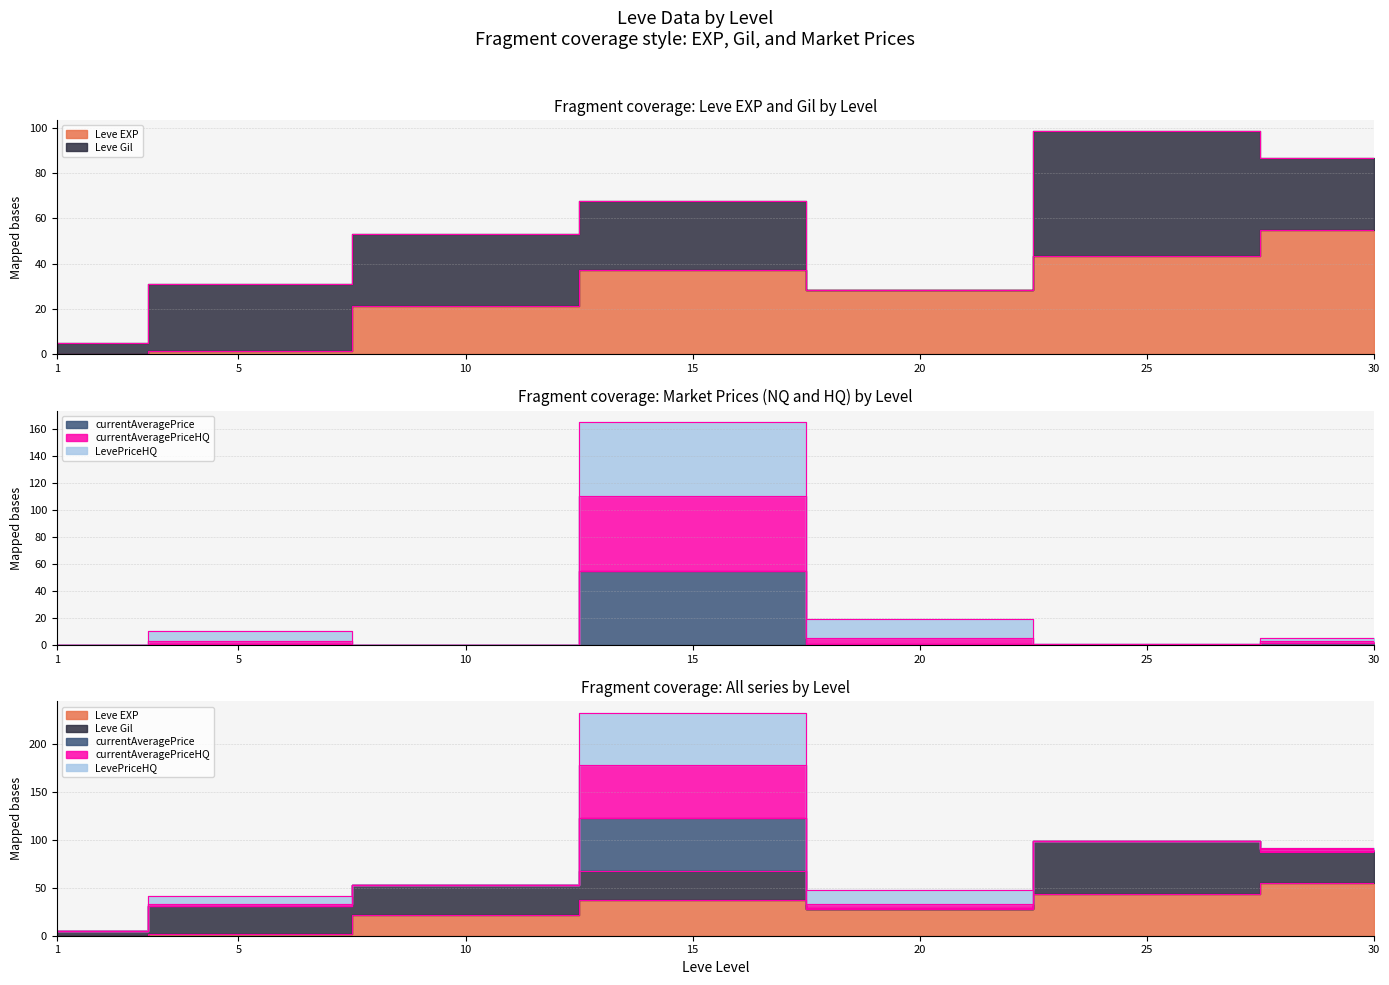

The value of Leve EXP at 5 is 1.6. True or false?

True